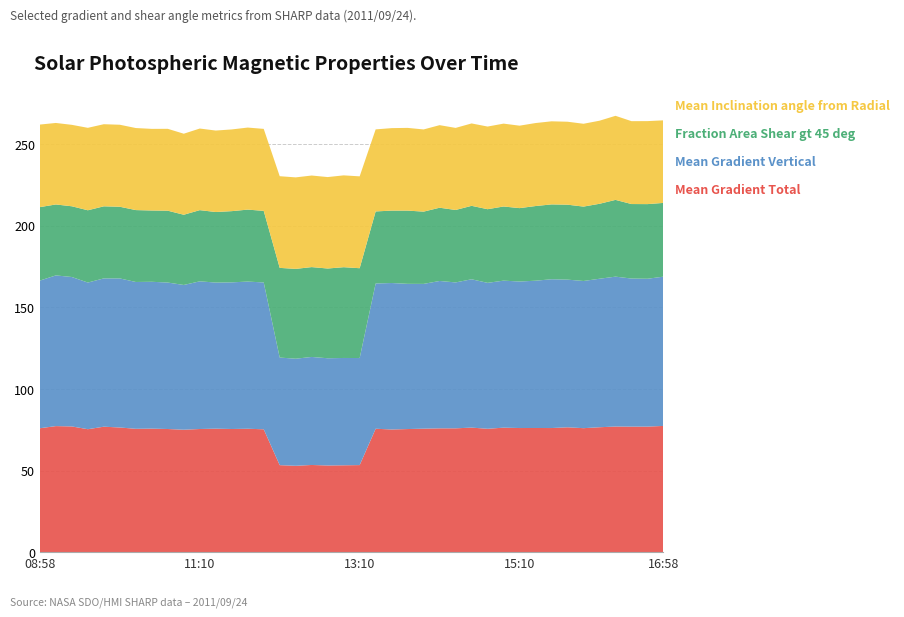

Reading right to left, extract all data points from this chart.

Mean Gradient Total: 77.3	76.9	76.9	76.9	76.5	75.9	76.5	76.0	76.0	76.0	76.3	75.6	76.3	75.8	75.8	75.6	75.4	75.1	75.6	53.3	53.2	53.1	53.4	52.9	53.3	75.3	75.6	75.4	75.6	75.4	75.0	75.4	75.7	75.6	76.4	76.8	75.3	77.0	77.2	75.9
Mean Gradient Vertical: 91.4	90.6	90.7	91.8	91.0	90.2	90.5	91.1	90.2	89.7	90.1	89.4	90.9	89.4	90.3	88.7	89.0	89.7	89.0	65.6	65.7	65.7	66.2	65.6	65.9	89.9	90.2	89.8	89.5	90.5	88.7	89.7	89.9	89.9	91.3	90.8	89.8	91.5	92.3	90.4
Fraction Area Shear gt 45 deg: 45.2	45.7	45.6	47.0	45.9	45.6	45.9	45.8	45.7	45.0	45.4	45.1	45.0	44.4	44.9	44.3	44.9	44.4	44.1	55.0	55.6	55.0	55.0	55.0	54.9	43.9	44.1	43.6	43.2	43.6	43.0	44.0	43.7	44.0	43.9	44.1	44.3	43.3	43.5	45.0
Mean Inclination angle from Radial: 50.6	50.8	50.8	51.5	50.9	50.7	50.8	50.9	50.8	50.5	50.8	50.6	50.5	50.3	50.6	50.3	50.7	50.5	50.3	56.3	56.2	56.0	56.1	56.0	56.2	50.2	50.3	50.0	49.9	50.0	49.6	50.2	50.0	50.3	50.2	50.3	50.5	49.9	49.9	50.6